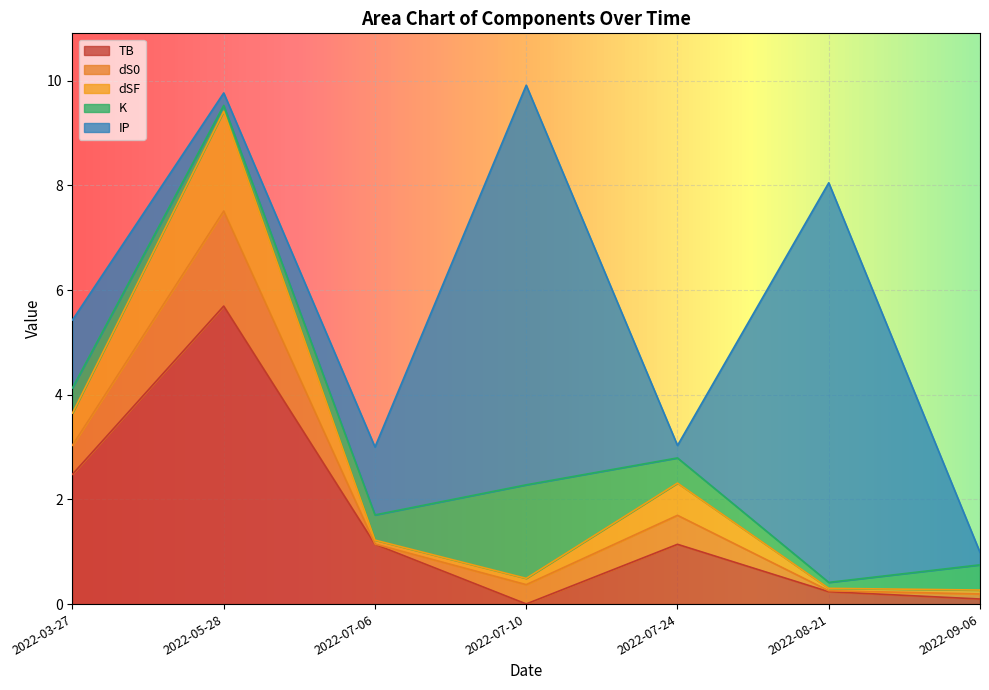

What is the approximate value of dSF at 2022-08-21?

0.3